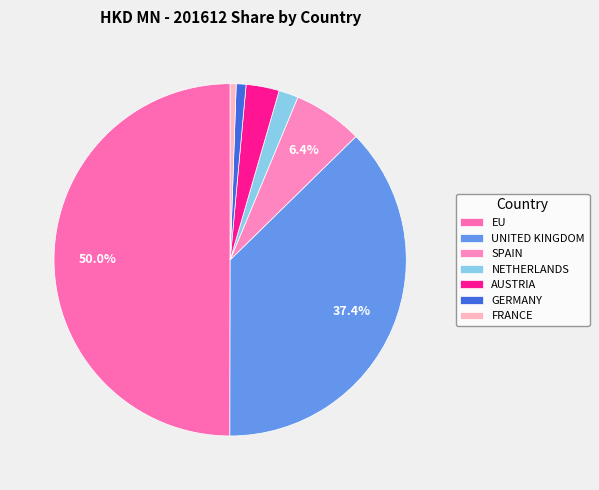

To the nearest percent, what is the combined percentage of FRANCE and SPAIN?

7%